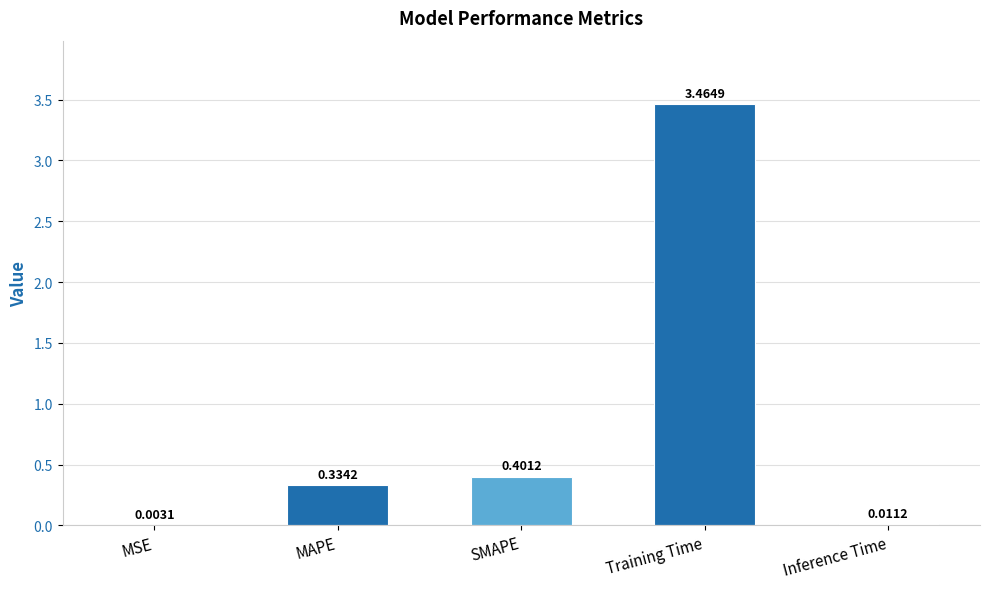

Which has a higher value, MAPE or SMAPE?

SMAPE